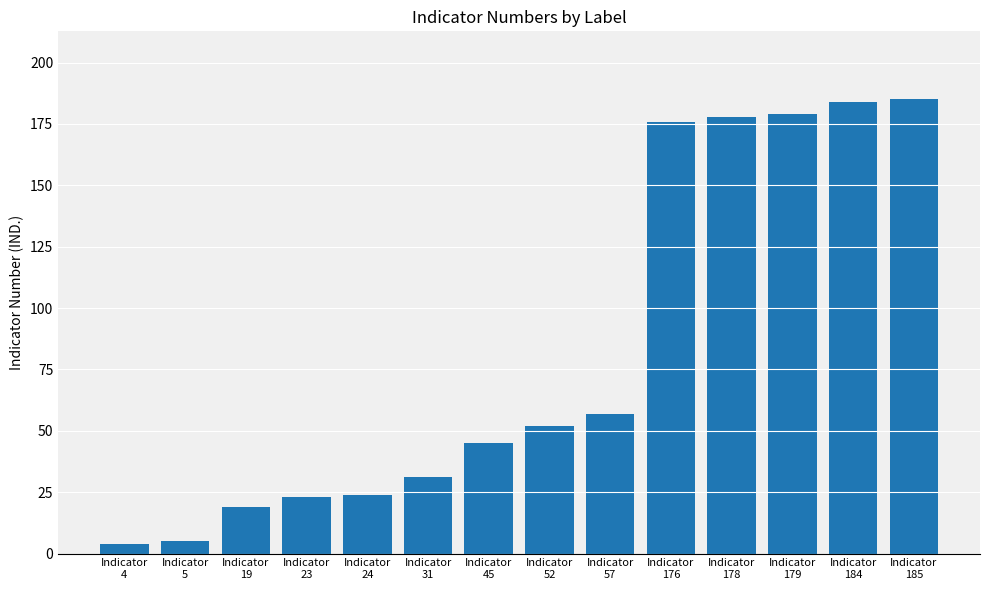

What is the smallest value displayed?

4